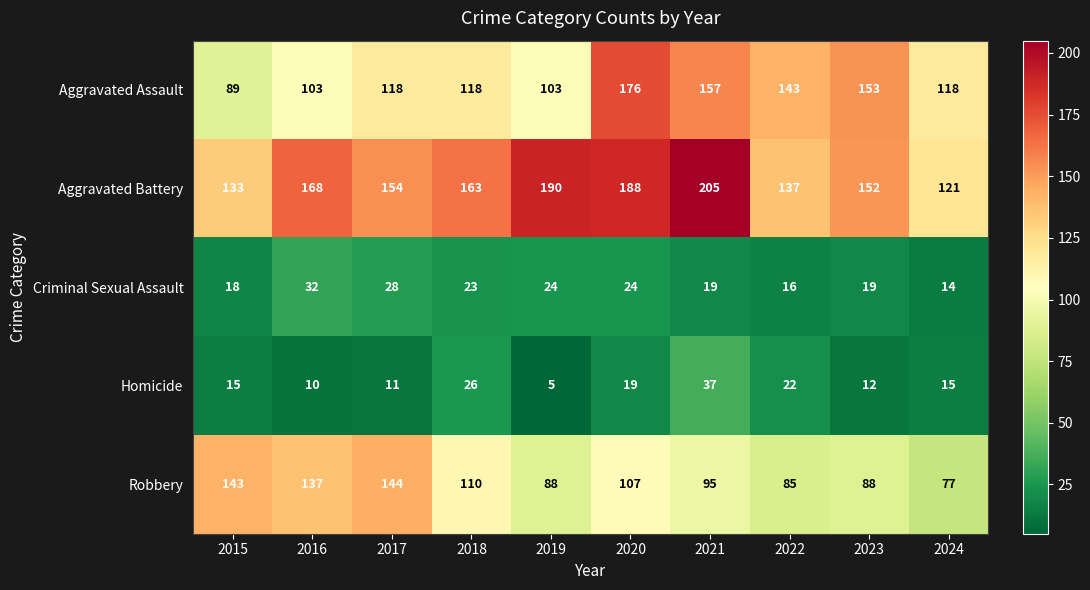

Between 2016 and 2017, which series saw the biggest shift?

Aggravated Assault